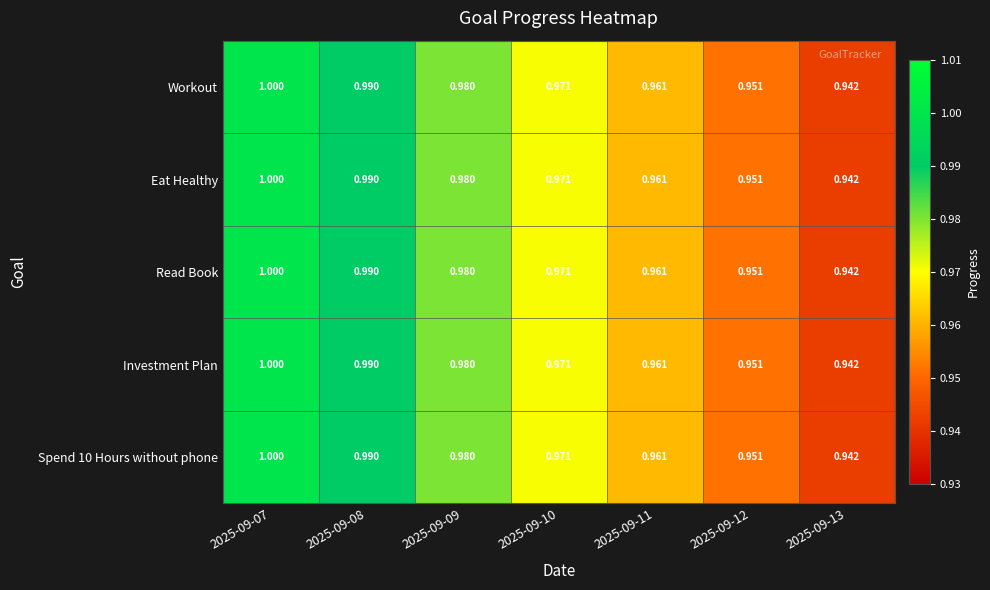

Reading right to left, list all the values displayed in this chart.

Workout: 2025-09-13=0.9	2025-09-12=1.0	2025-09-11=1.0	2025-09-10=1.0	2025-09-09=1.0	2025-09-08=1.0	2025-09-07=1.0
Eat Healthy: 2025-09-13=0.9	2025-09-12=1.0	2025-09-11=1.0	2025-09-10=1.0	2025-09-09=1.0	2025-09-08=1.0	2025-09-07=1.0
Read Book: 2025-09-13=0.9	2025-09-12=1.0	2025-09-11=1.0	2025-09-10=1.0	2025-09-09=1.0	2025-09-08=1.0	2025-09-07=1.0
Investment Plan: 2025-09-13=0.9	2025-09-12=1.0	2025-09-11=1.0	2025-09-10=1.0	2025-09-09=1.0	2025-09-08=1.0	2025-09-07=1.0
Spend 10 Hours without phone: 2025-09-13=0.9	2025-09-12=1.0	2025-09-11=1.0	2025-09-10=1.0	2025-09-09=1.0	2025-09-08=1.0	2025-09-07=1.0